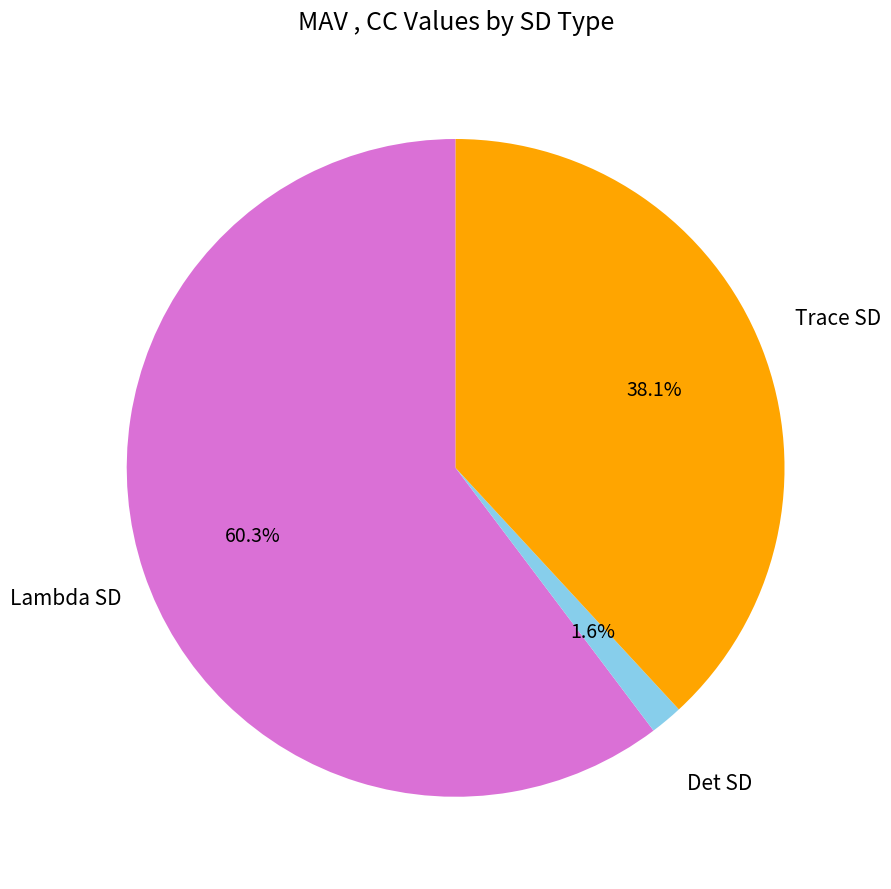

Is there a majority slice in this chart?

Yes